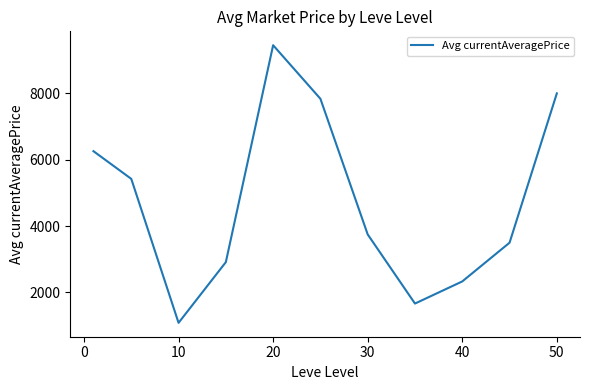

What is the smallest value displayed?

1085.5